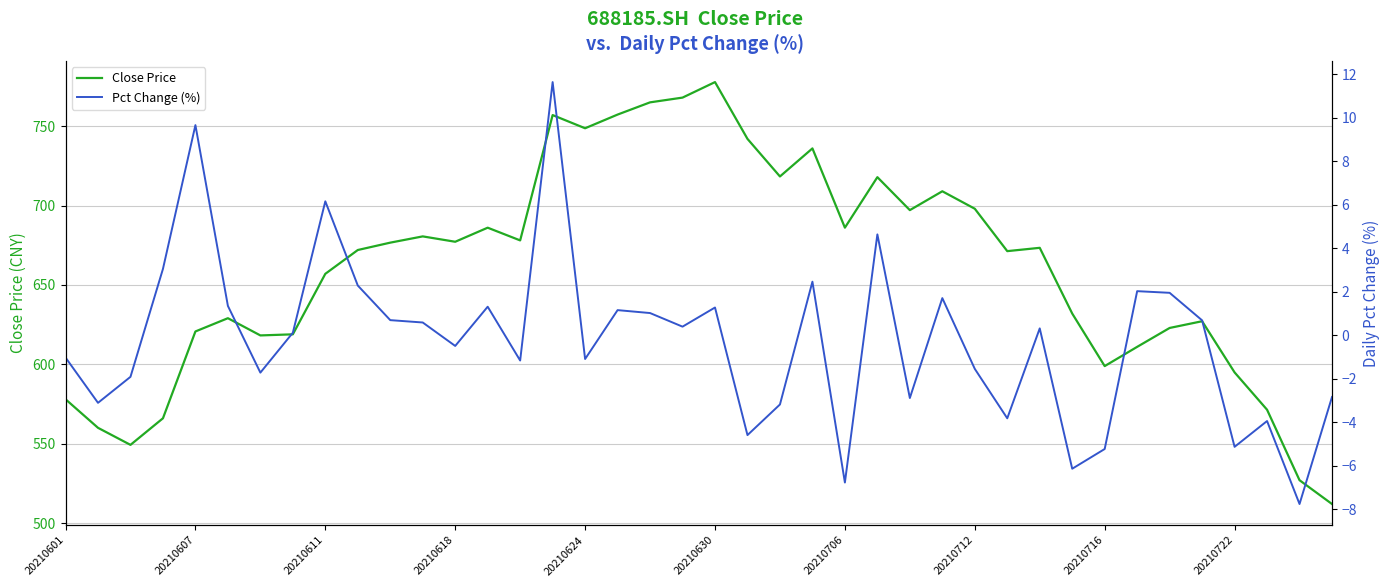

True or false: Close Price and Pct Change (%) cross at least once.

False